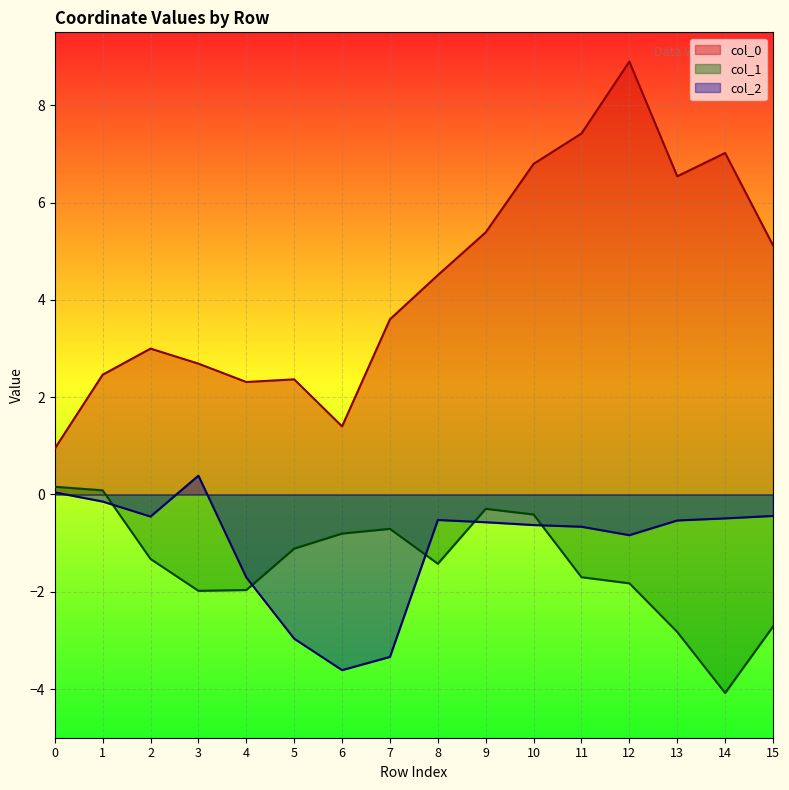

What is the value of the col_0 point at the 4th from the left?

2.7